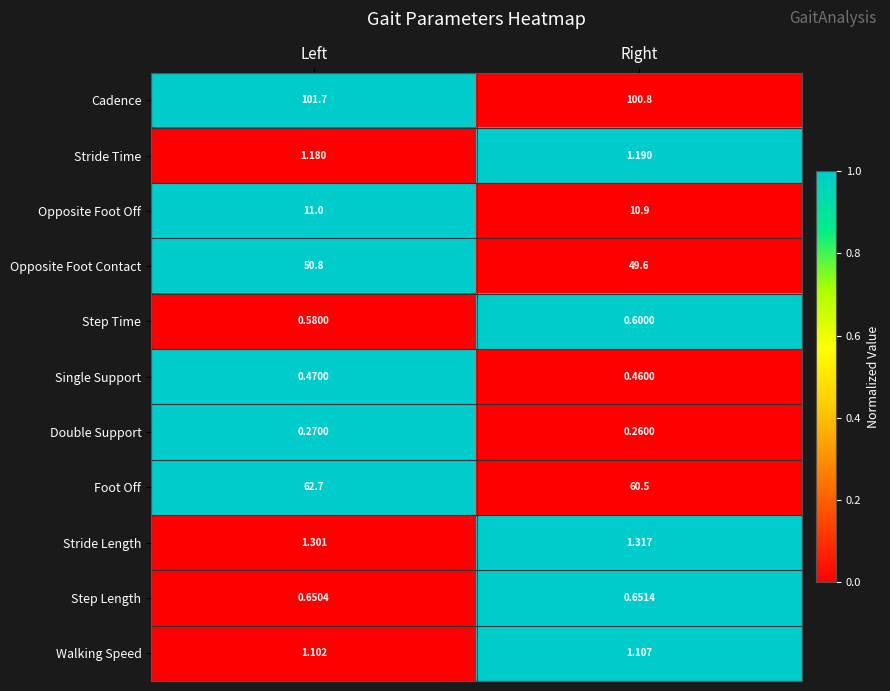

List the labels in order of Step Time value, smallest first.

Left, Right